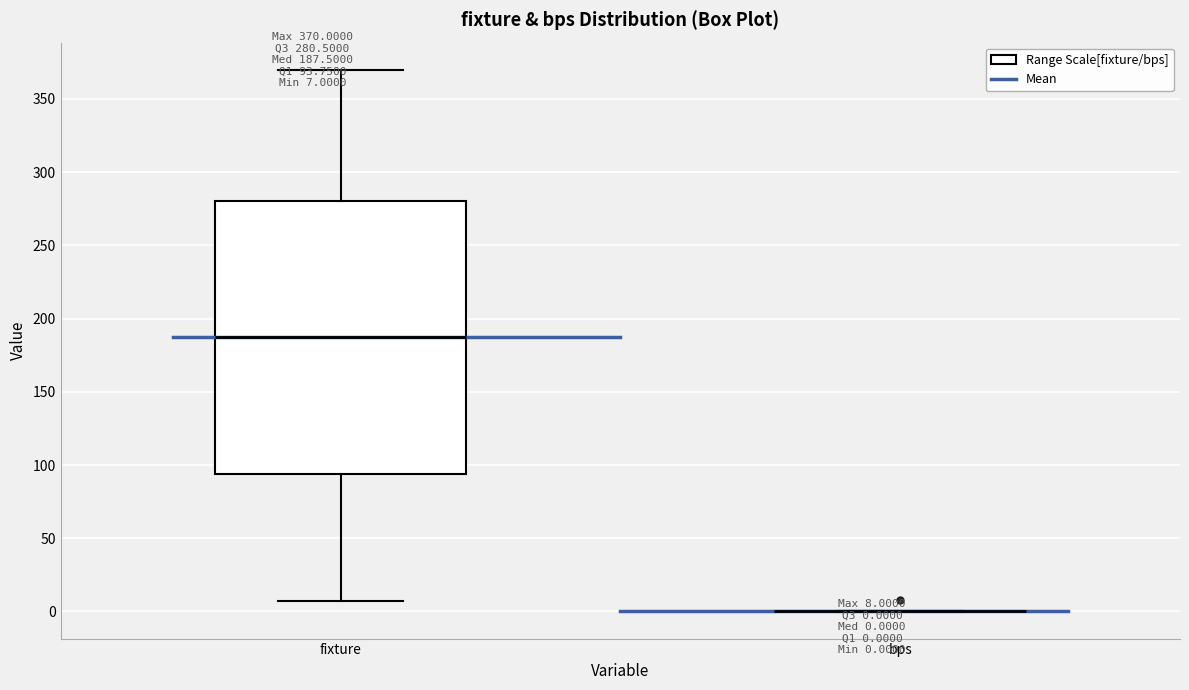

Comparing the boxes themselves (not the whiskers), which one is the tallest?

fixture